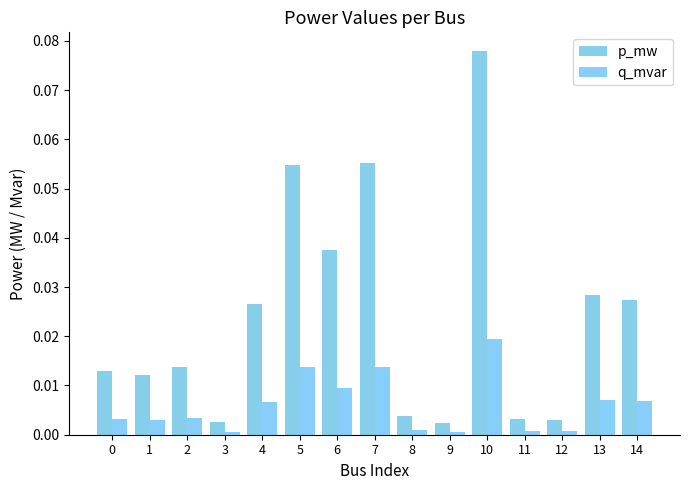

How many categories are shown in the chart?

15